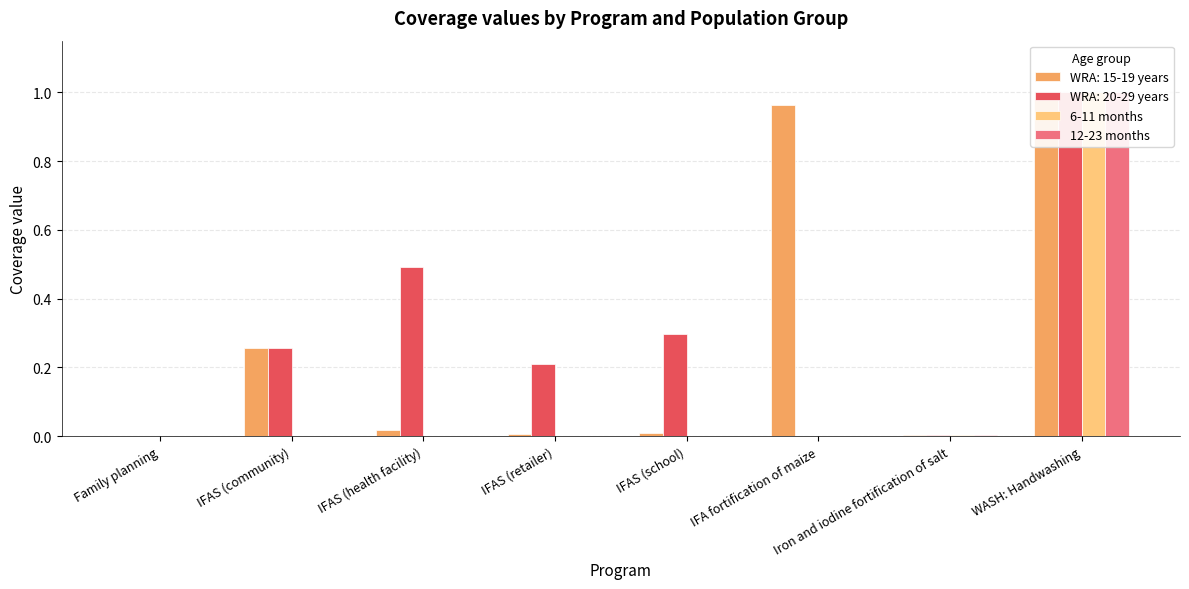

Are the bars grouped side by side (vs. stacked)?

Yes